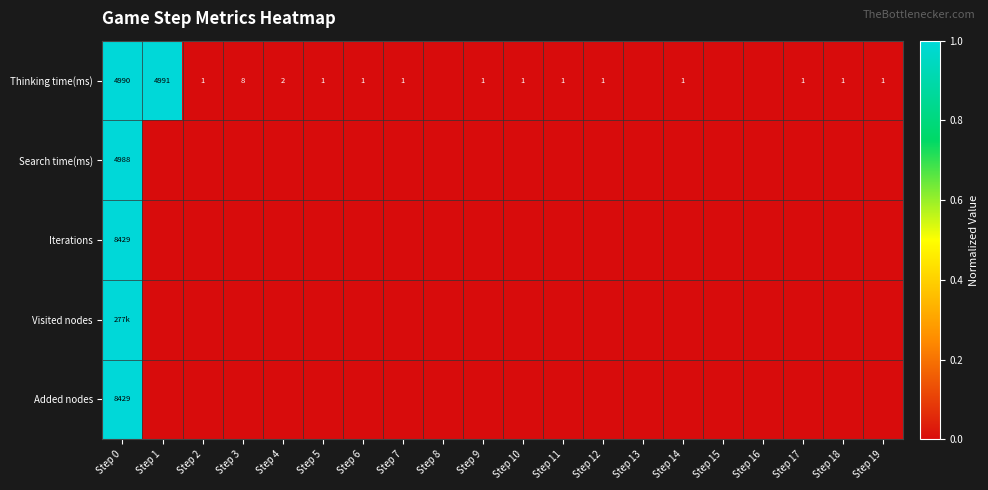

At which category is the sum across all series the highest?

Step 0